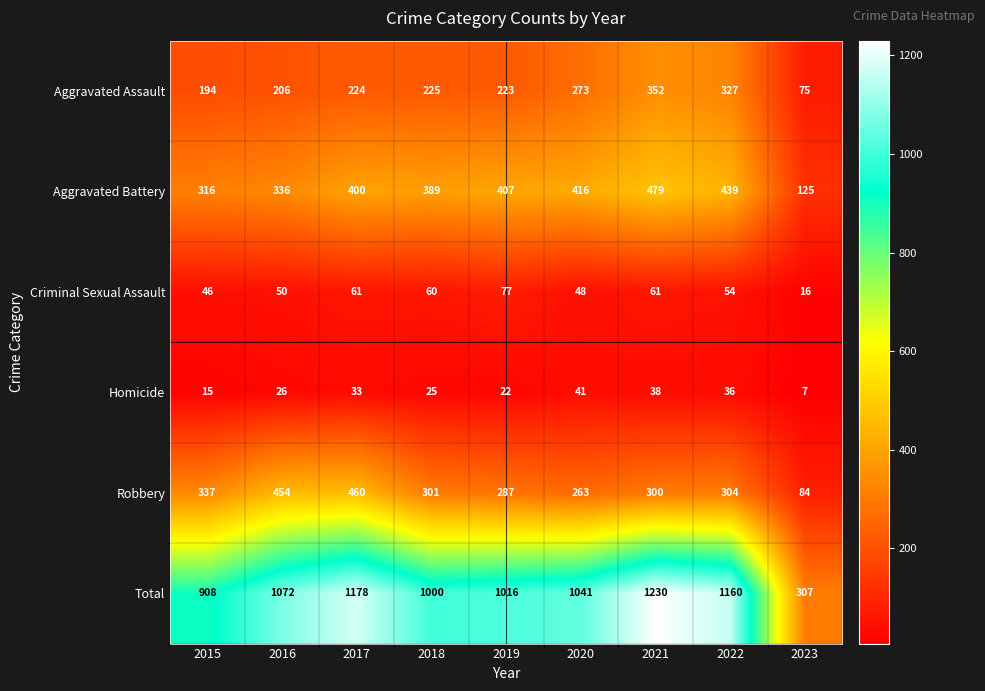

What is the minimum value shown in the chart?

7